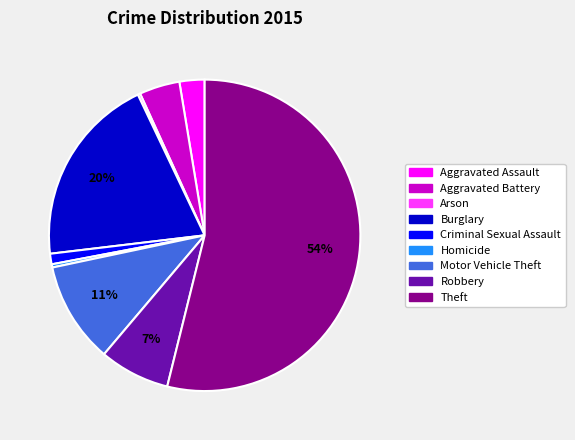

Which has a higher value, Homicide or Aggravated Battery?

Aggravated Battery